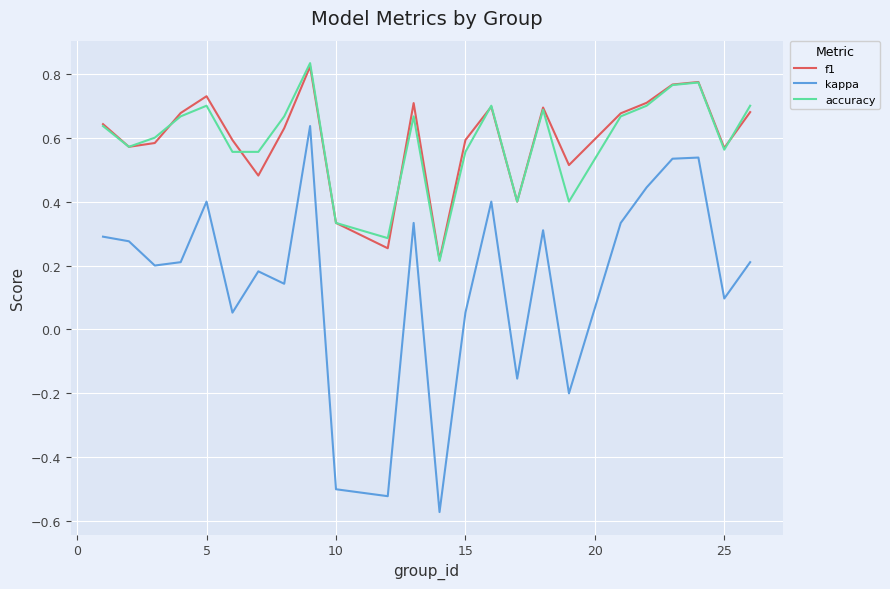

True or false: kappa and f1 intersect in this chart.

False